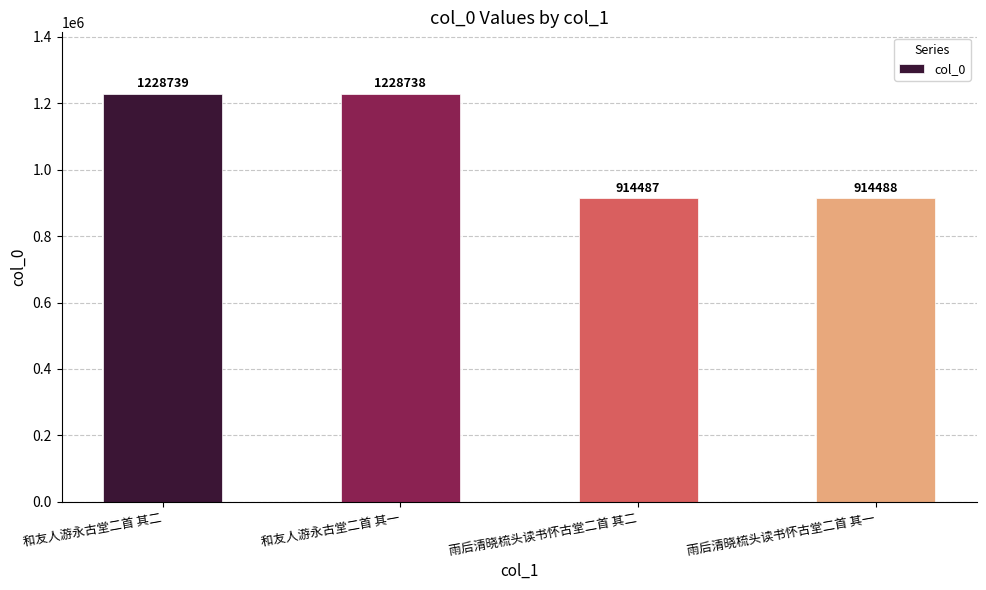

The value at 雨后清晓梳头读书怀古堂二首 其一 is 914488. True or false?

True